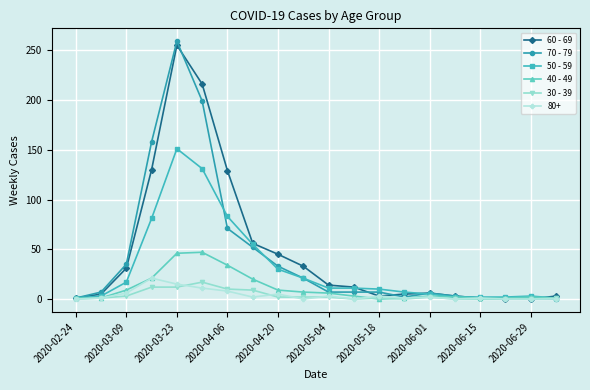

True or false: 30 - 39 has more than 2 points higher than both neighbors.

True